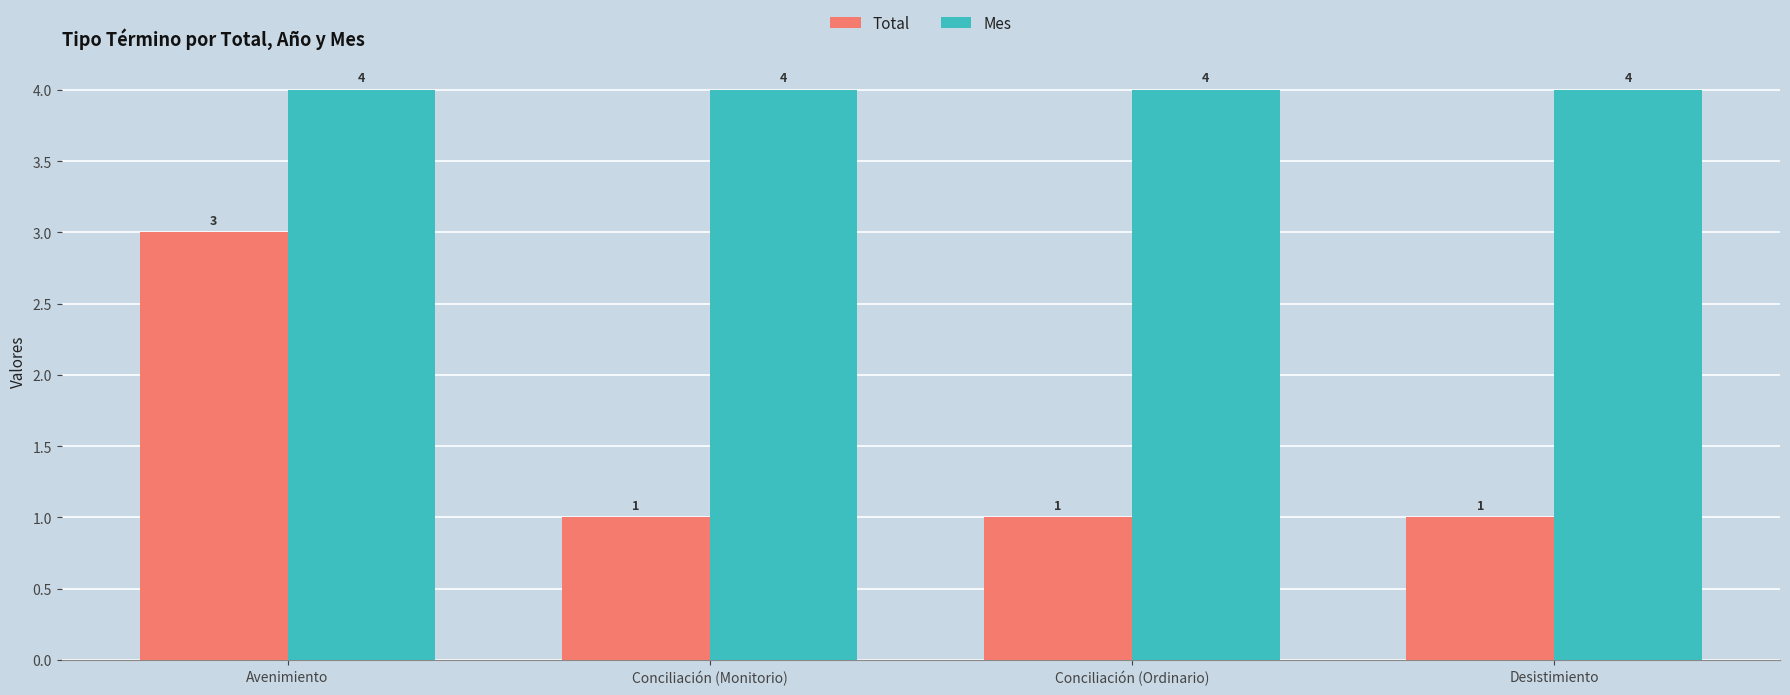

The value of Total at Avenimiento is 3. True or false?

True